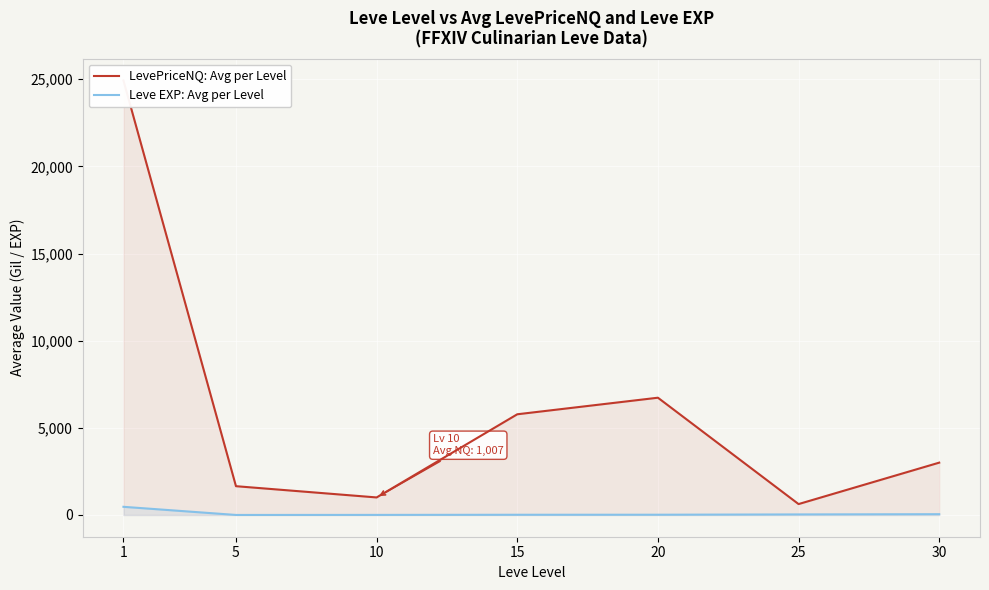

The LevePriceNQ: Avg per Level series shows 1624.8 at 10. True or false?

False